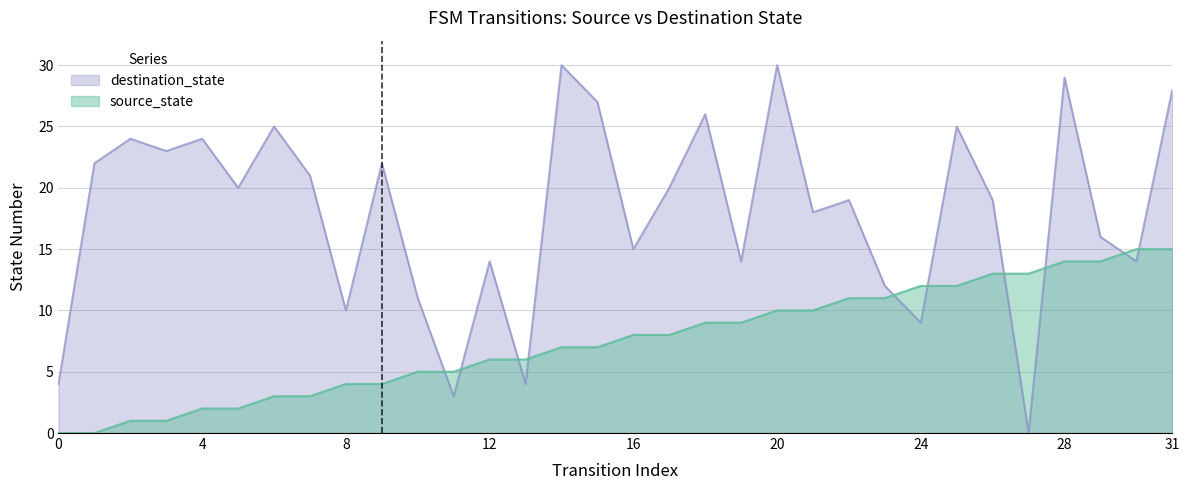

Does the chart have visible grid lines?

Yes